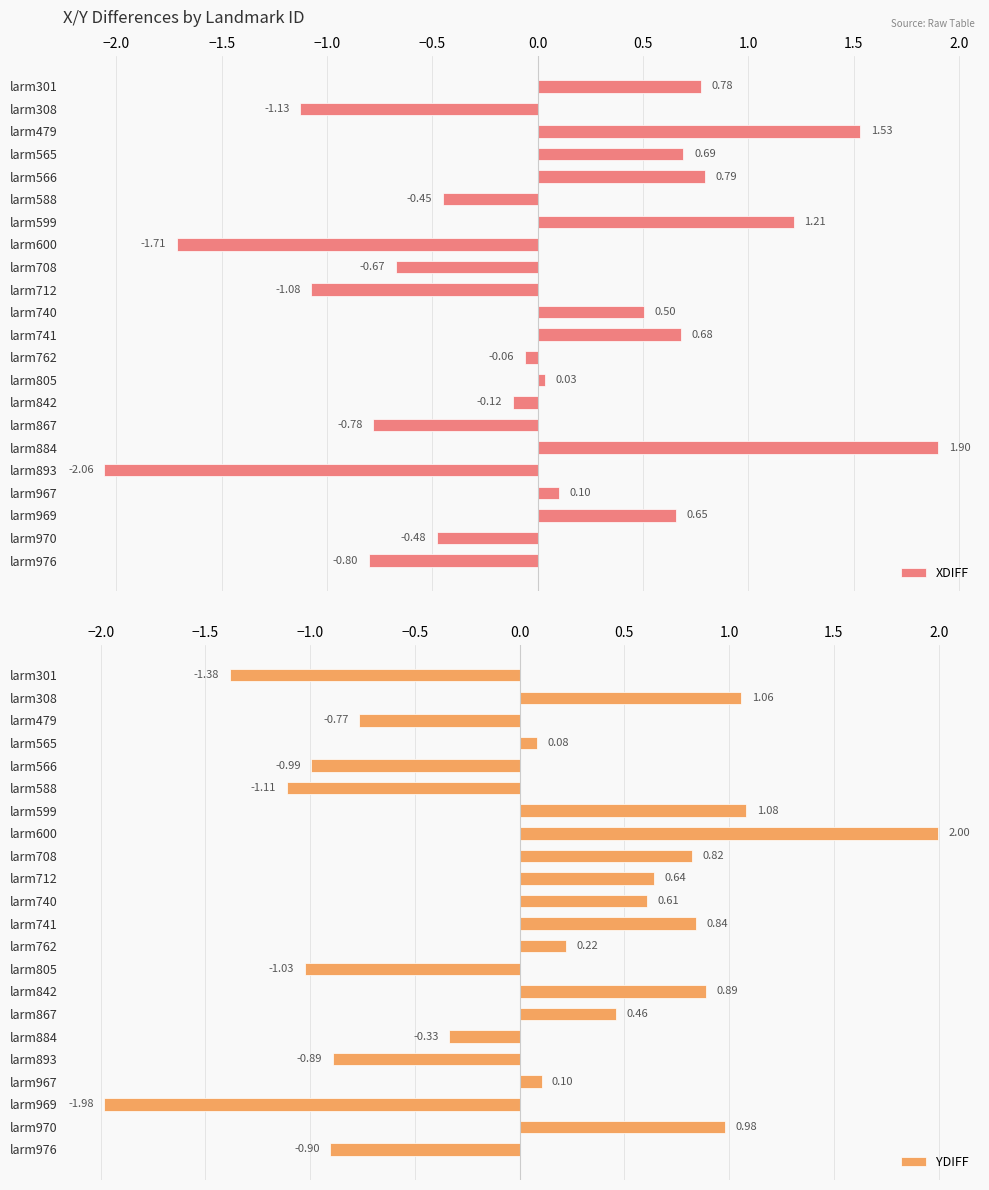

Reading left to right, transcribe all the data shown in this chart.

XDIFF: 0.8	-1.1	1.5	0.7	0.8	-0.5	1.2	-1.7	-0.7	-1.1	0.5	0.7	-0.1	0.0	-0.1	-0.8	1.9	-2.1	0.1	0.7	-0.5	-0.8
YDIFF: -1.4	1.1	-0.8	0.1	-1.0	-1.1	1.1	2.0	0.8	0.6	0.6	0.8	0.2	-1.0	0.9	0.5	-0.3	-0.9	0.1	-2.0	1.0	-0.9